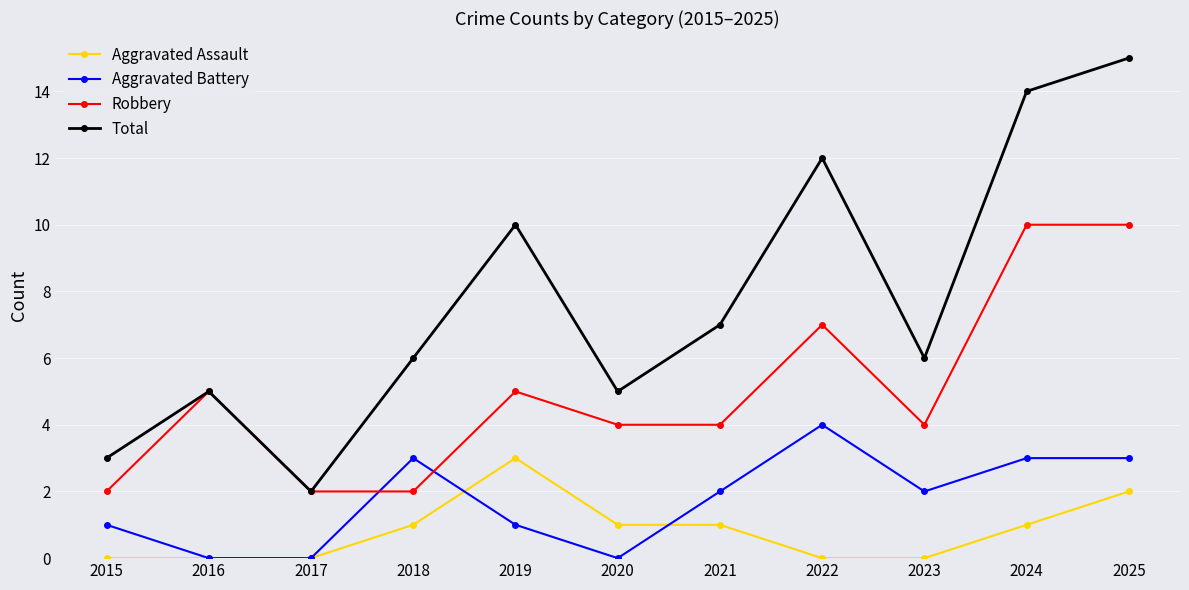

Does the chart display data point markers on the line(s)?

Yes